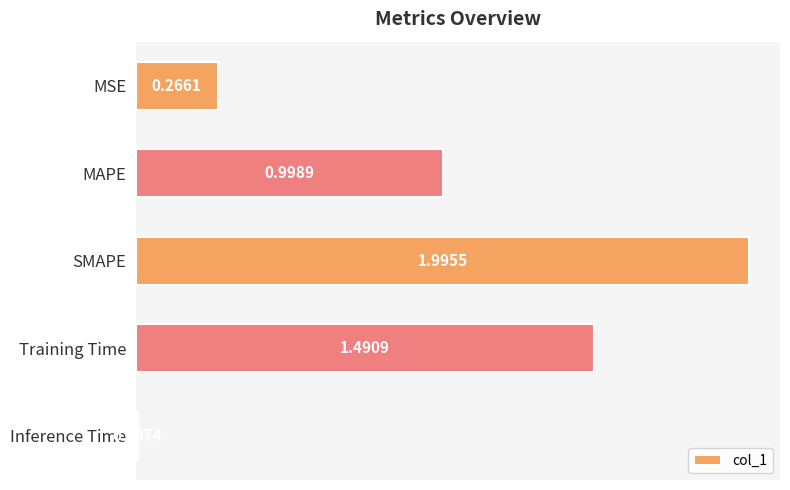

Rank the categories by value from lowest to highest.

Inference Time, MSE, MAPE, Training Time, SMAPE